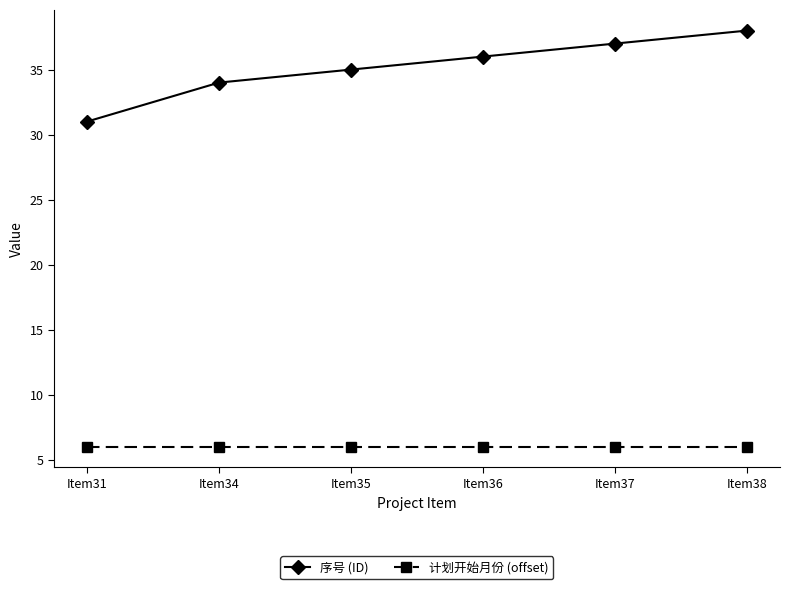

What is the value of the 序号 (ID) point at the 5th from the left?

37